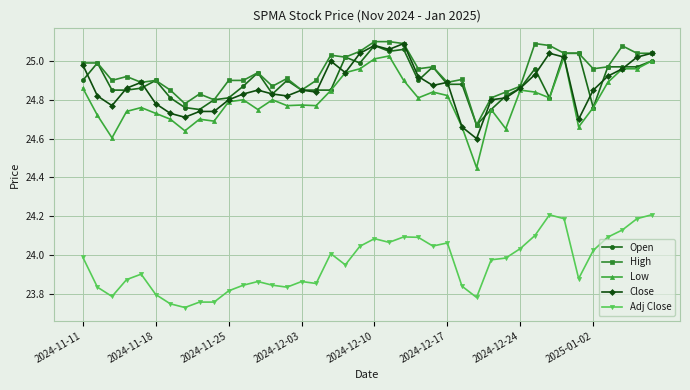

Does the chart display data point markers on the line(s)?

Yes